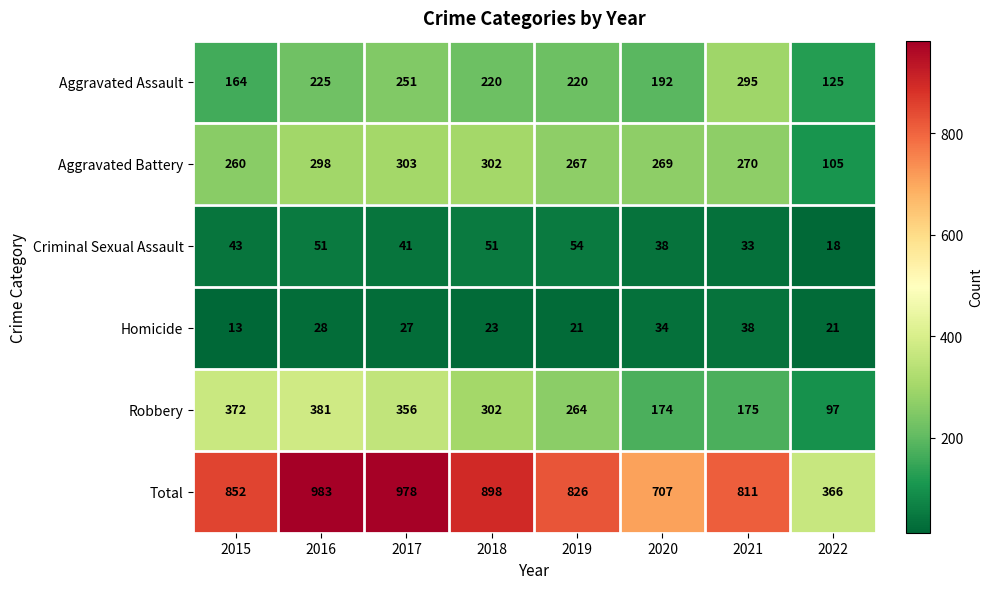

At which category is the sum across all series the highest?

2016